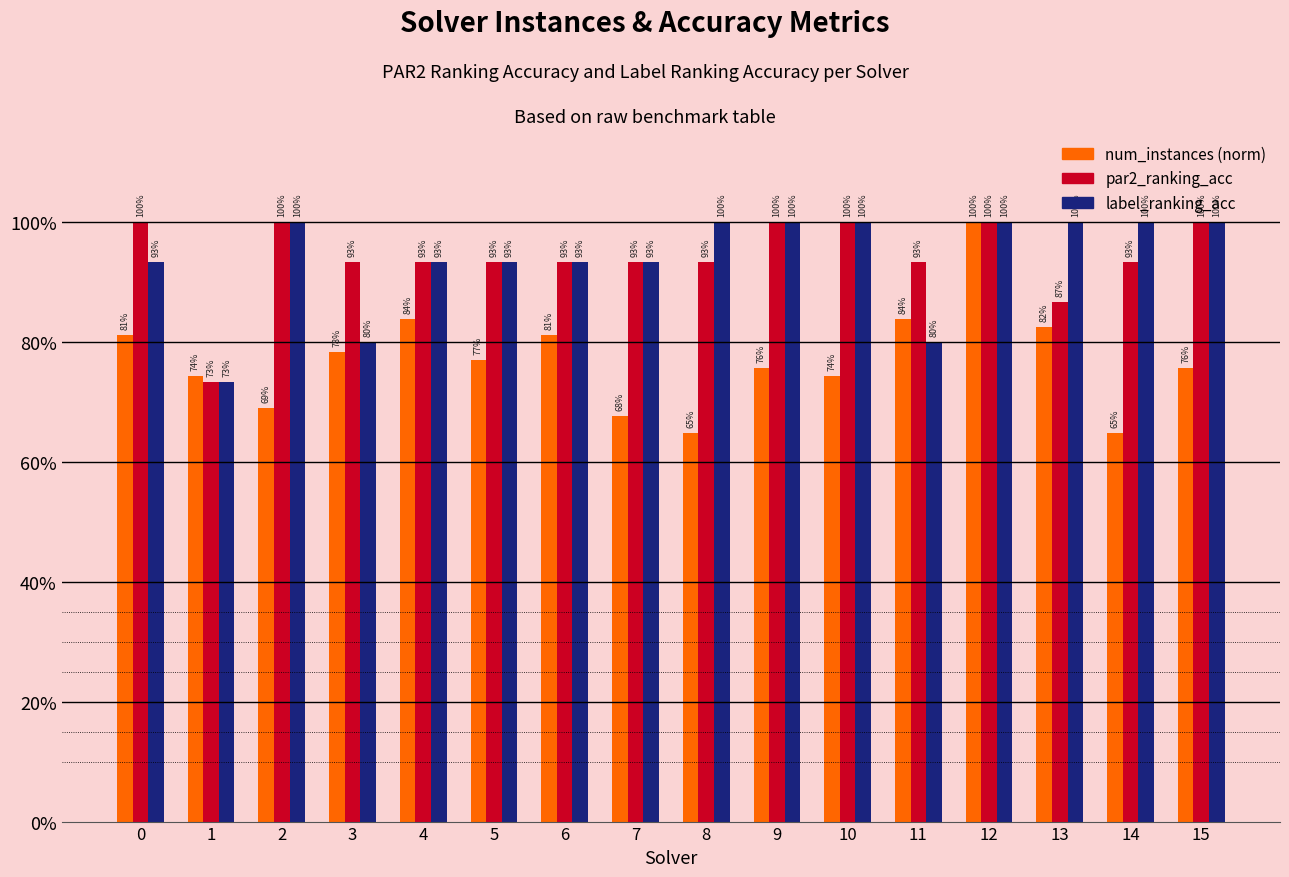

Are the bars horizontal?

No